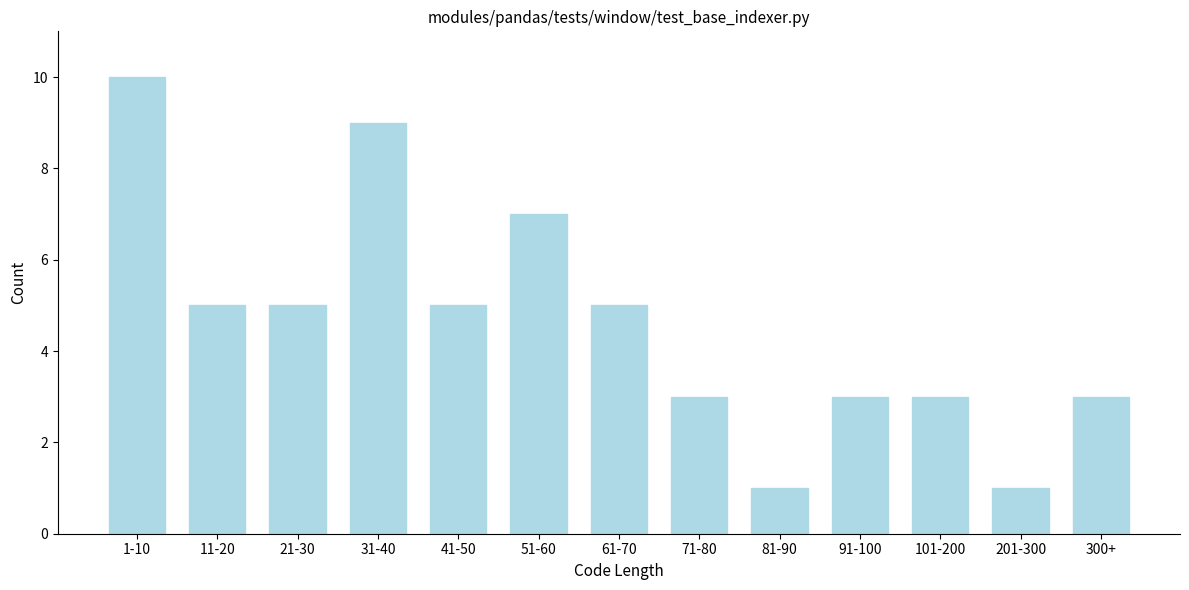

Reading right to left, extract all data points from this chart.

300+=3	201-300=1	101-200=3	91-100=3	81-90=1	71-80=3	61-70=5	51-60=7	41-50=5	31-40=9	21-30=5	11-20=5	1-10=10